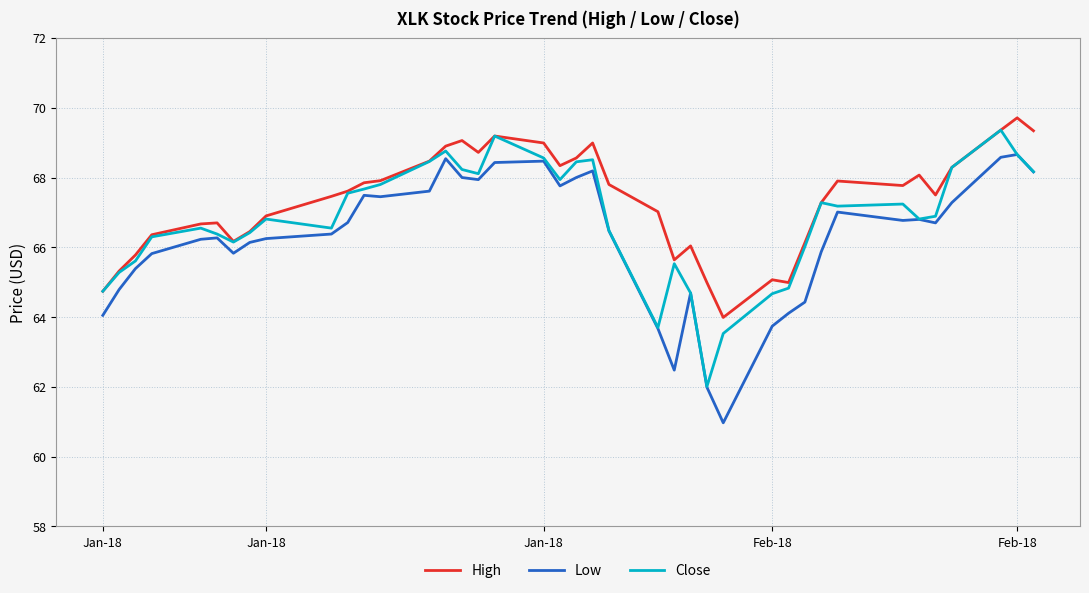

What is the highest value of the Close series?

69.4